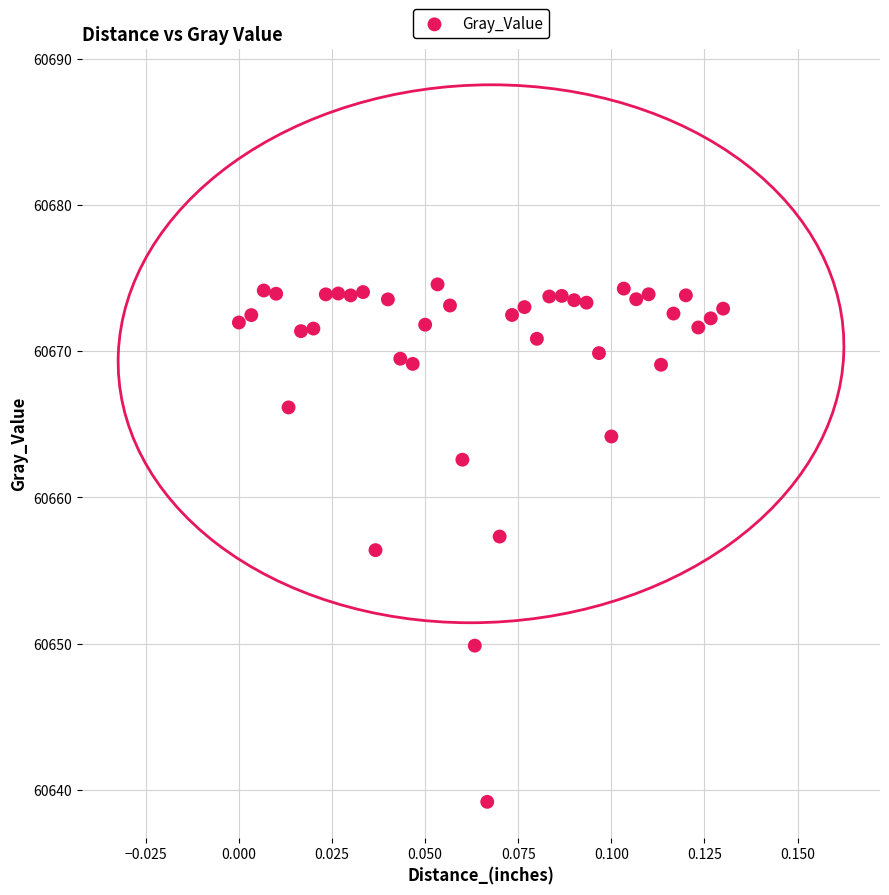

What is the range of Y values (max minus min)?

35.4